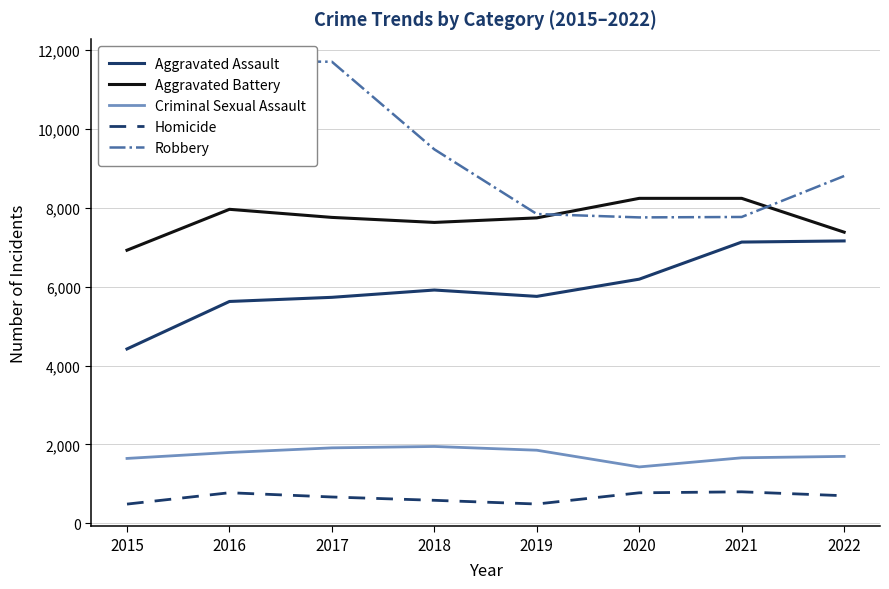

What is the sum of the Criminal Sexual Assault values at 2015 and 2022?

3344